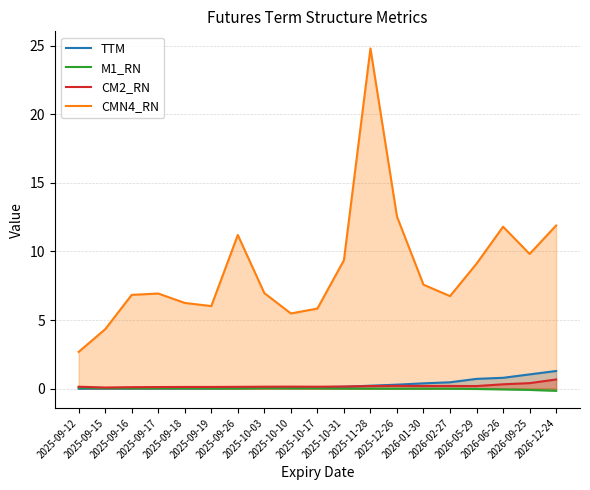

Is the value of TTM at 2026-02-27 greater than the value of CM2_RN at 2025-11-28?

Yes